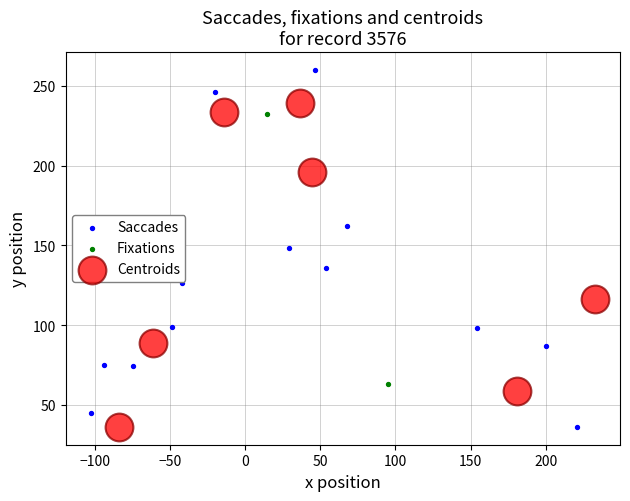

Which series contains the highest Y value?

Saccades